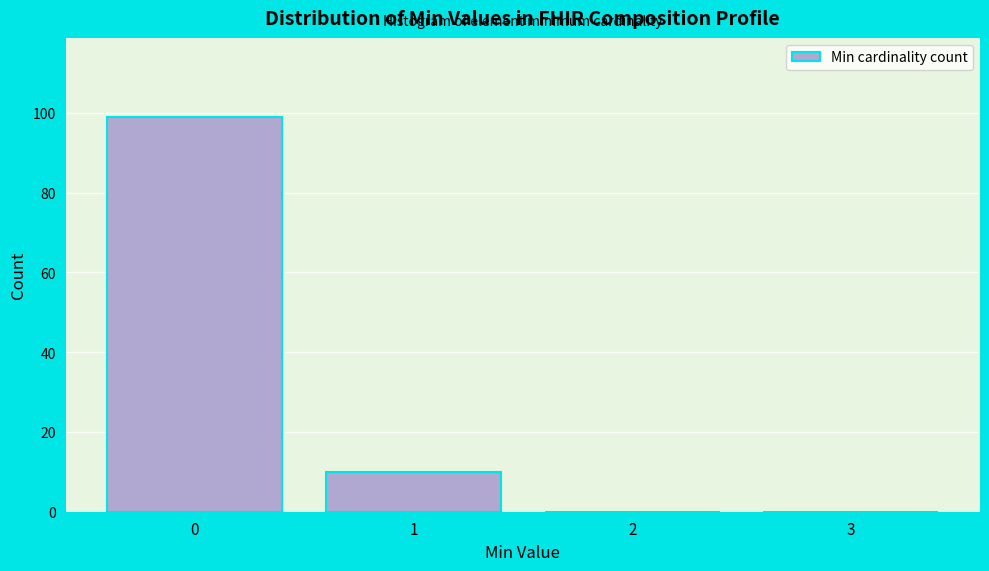

How tall is the bar that spans 0.5 to 1.5 on the x-axis? The values are not printed on the chart, so give them approximately, as read against the axis.

10